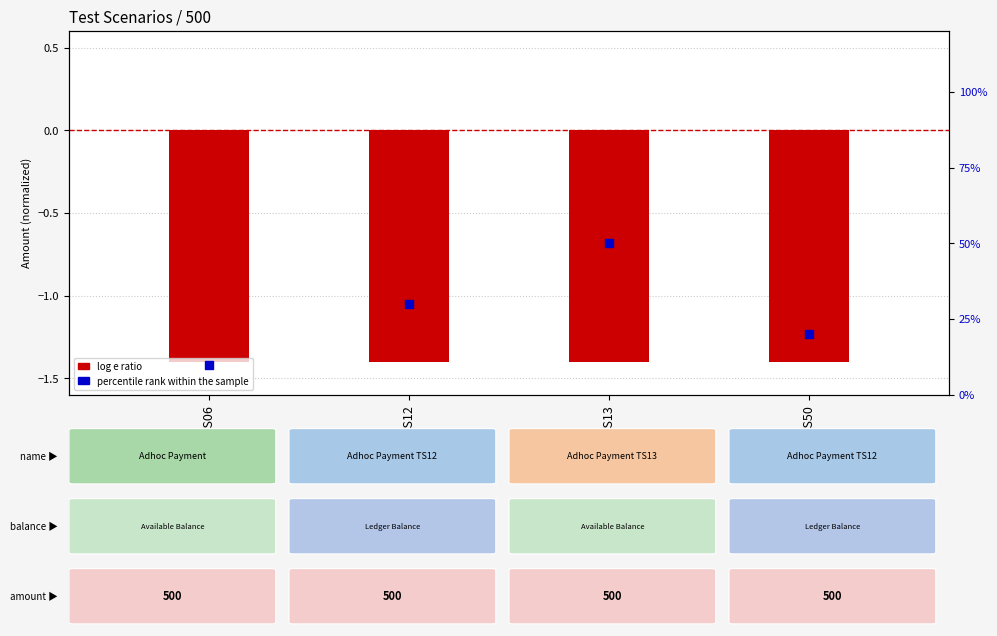

Which series has the largest Y range (max minus min)?

percentile rank within the sample